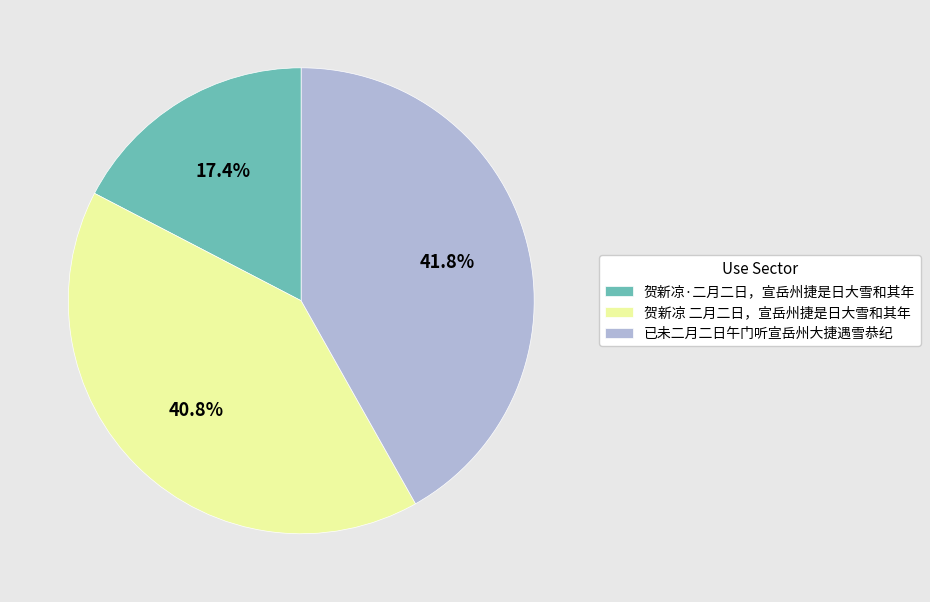

Is 贺新凉 二月二日，宣岳州捷是日大雪和其年 the majority of the pie?

No